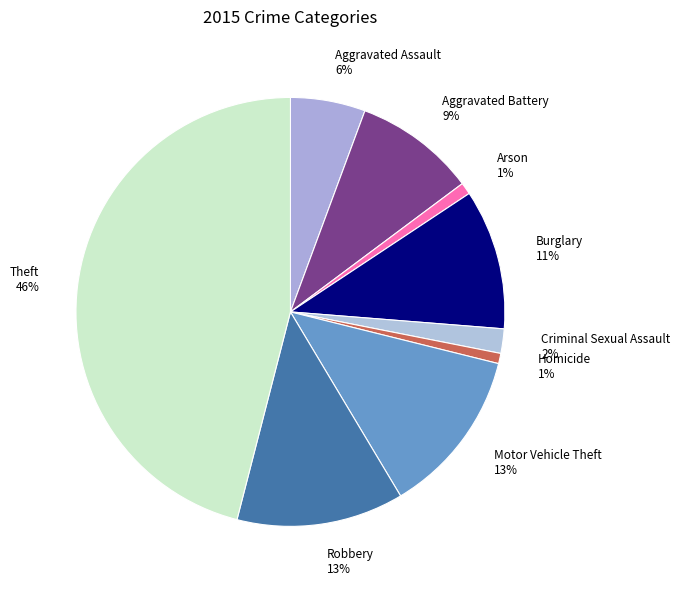

Count the number of slices in the pie.

9